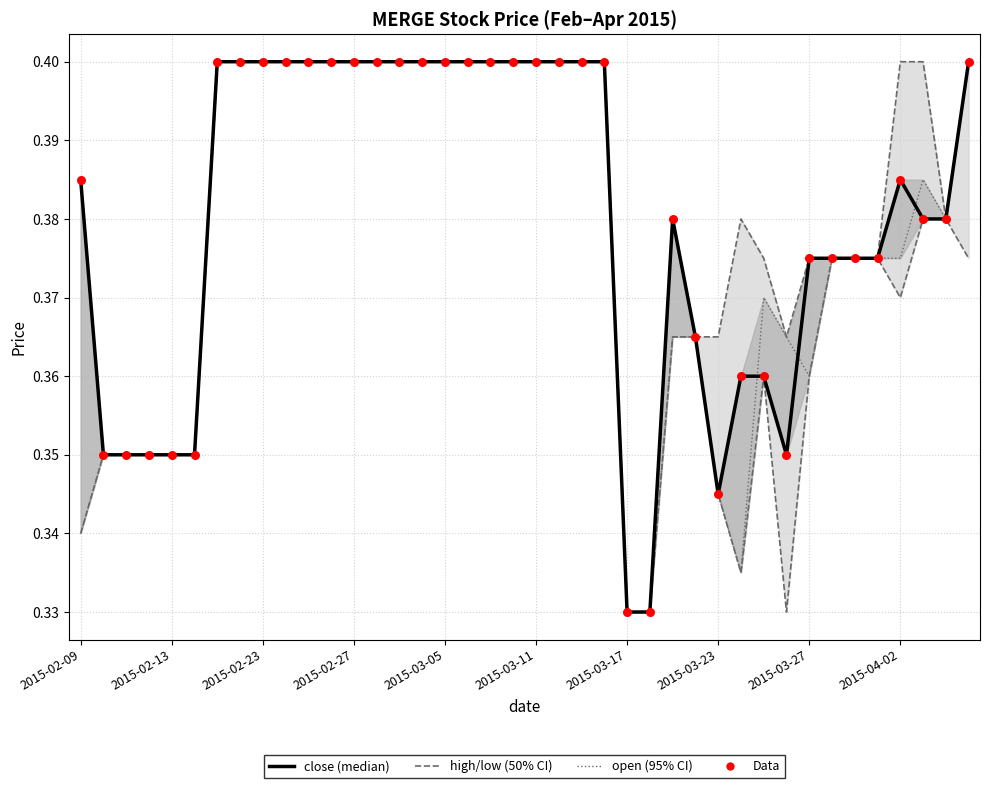

Which series has the largest Y range (max minus min)?

high